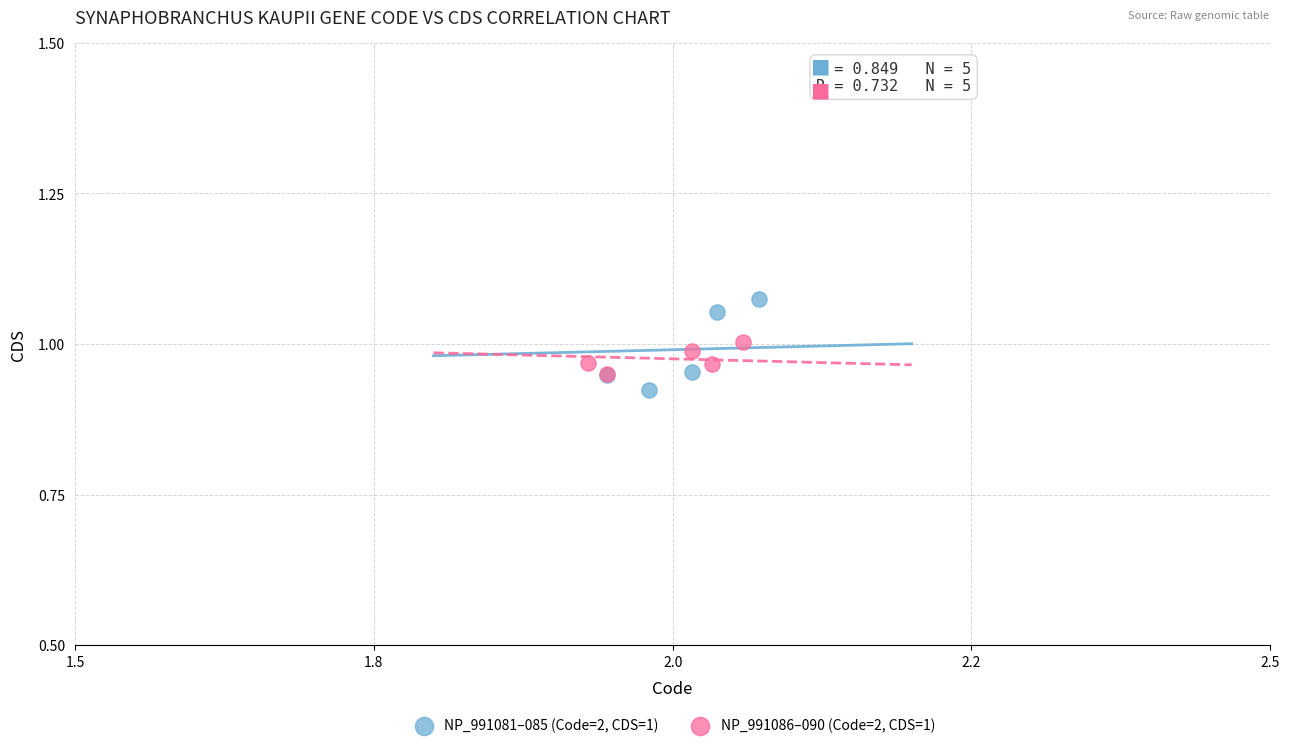

Which series has the widest spread of Y values?

NP_991081–085 (Code=2, CDS=1)